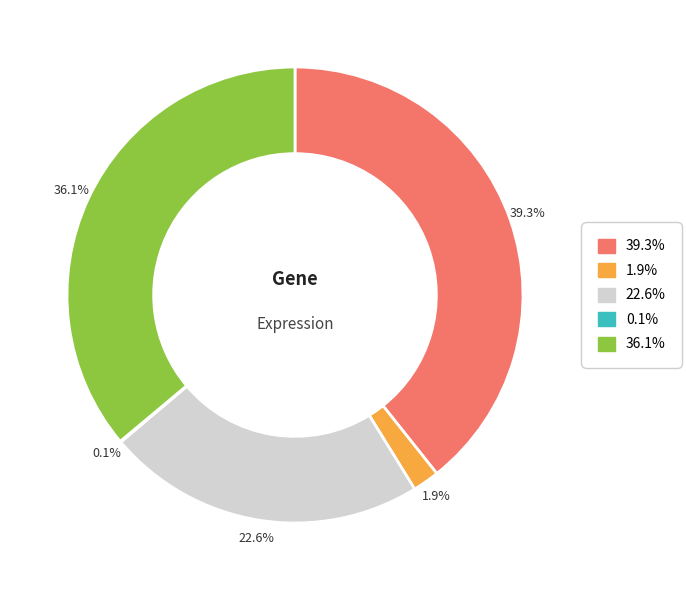

Is there a majority slice in this chart?

No